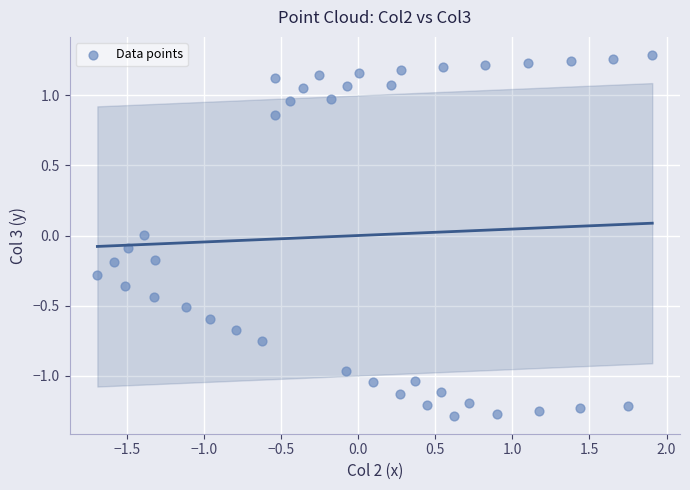

What is the range of Y values (max minus min)?

2.6